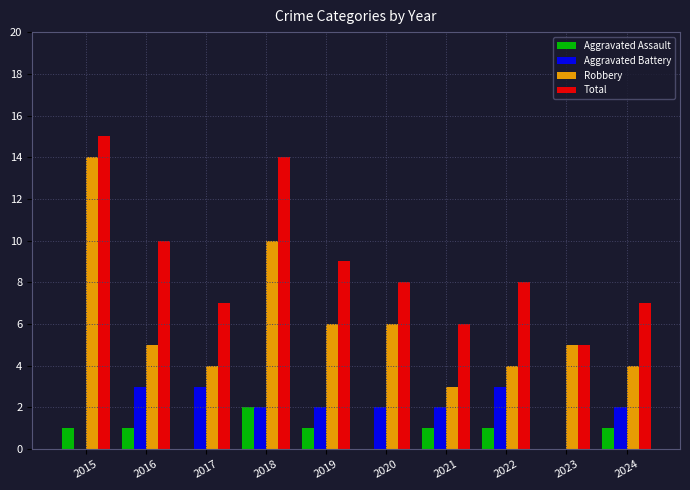

Reading left to right, list all the values displayed in this chart.

Aggravated Assault: 2015=1	2016=1	2017=0	2018=2	2019=1	2020=0	2021=1	2022=1	2023=0	2024=1
Aggravated Battery: 2015=0	2016=3	2017=3	2018=2	2019=2	2020=2	2021=2	2022=3	2023=0	2024=2
Robbery: 2015=14	2016=5	2017=4	2018=10	2019=6	2020=6	2021=3	2022=4	2023=5	2024=4
Total: 2015=15	2016=10	2017=7	2018=14	2019=9	2020=8	2021=6	2022=8	2023=5	2024=7